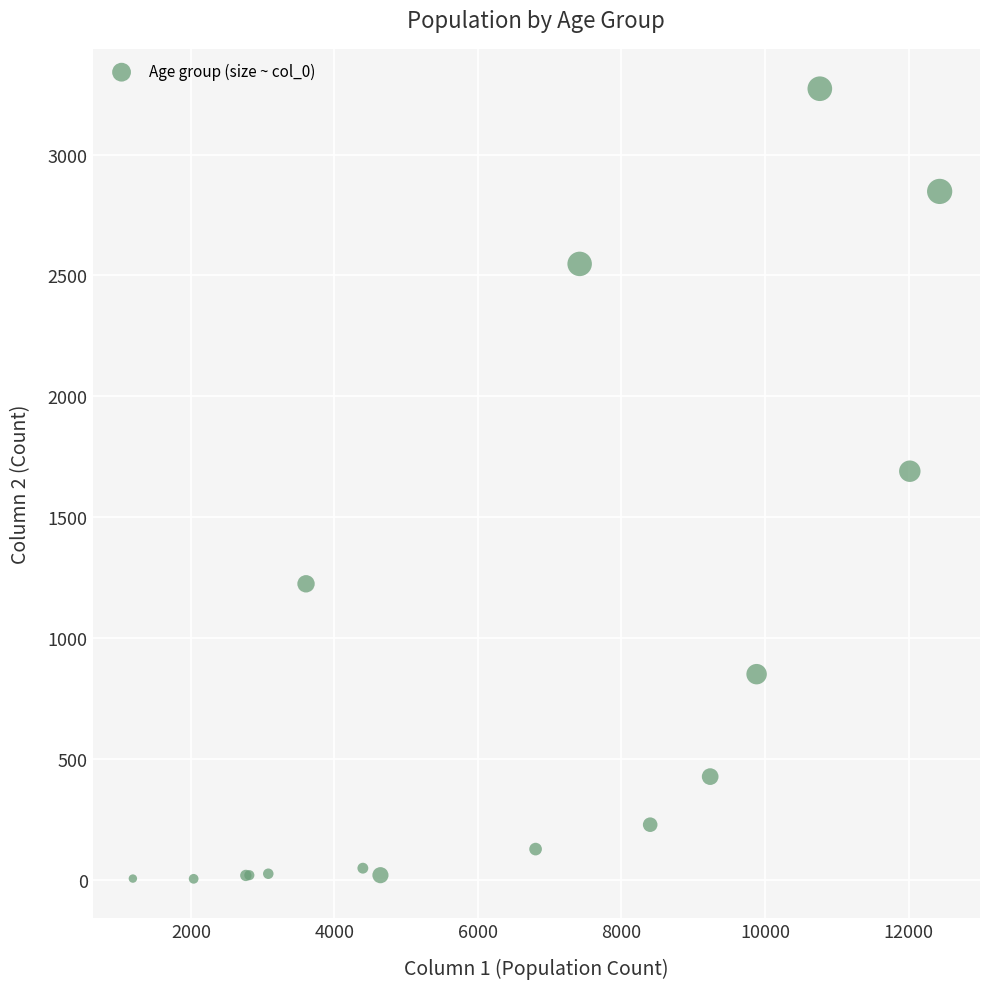

What Y value in the scatter plot is closest to 1638?

1690